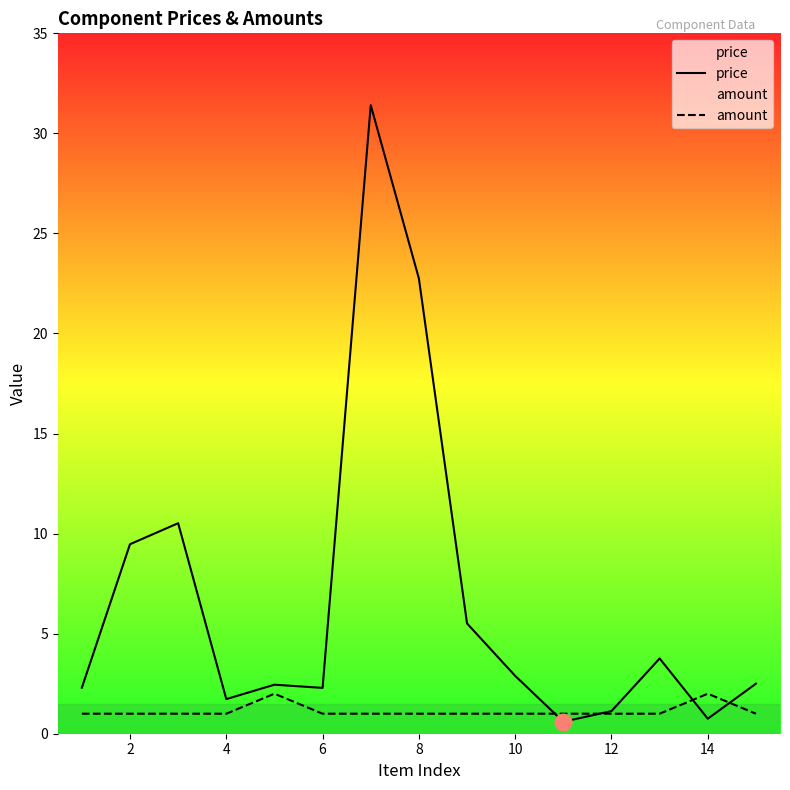

Which series has the largest total across all categories?

price